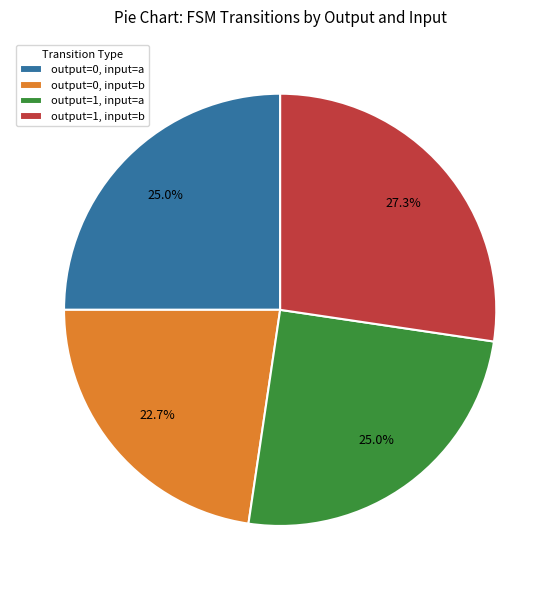

How many slices are in this pie chart?

4